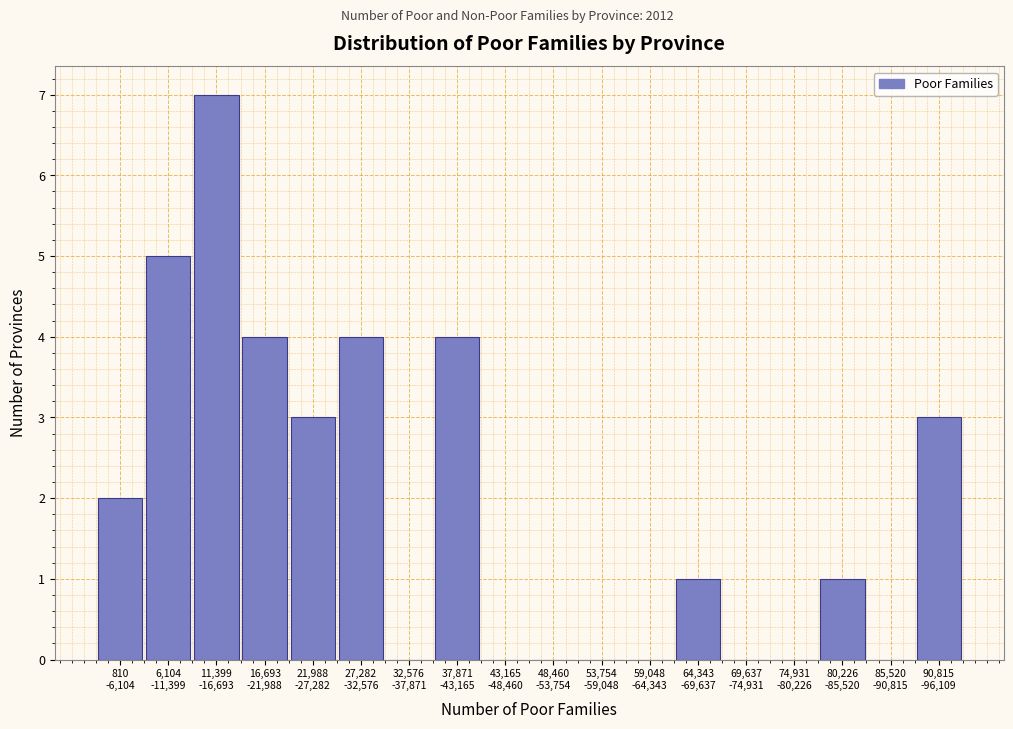

What is the maximum value shown in the chart?

7